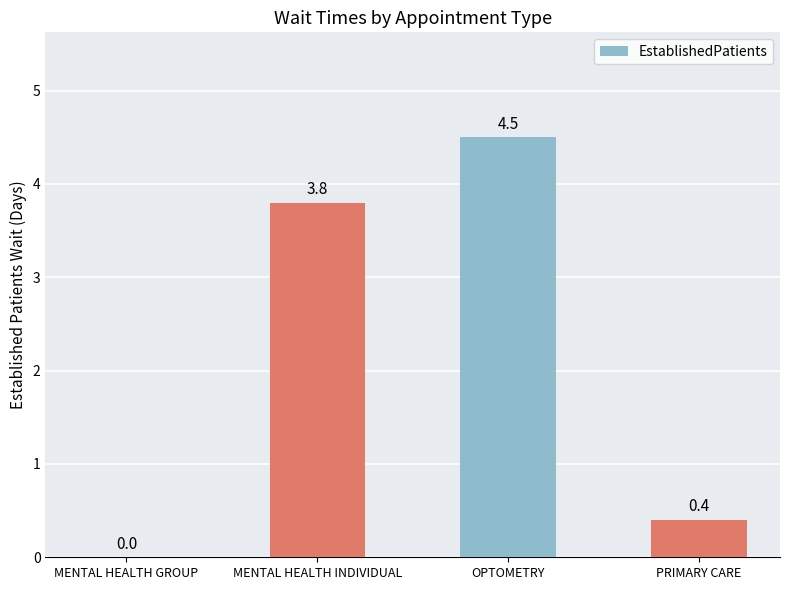

How many positive values are there?

3